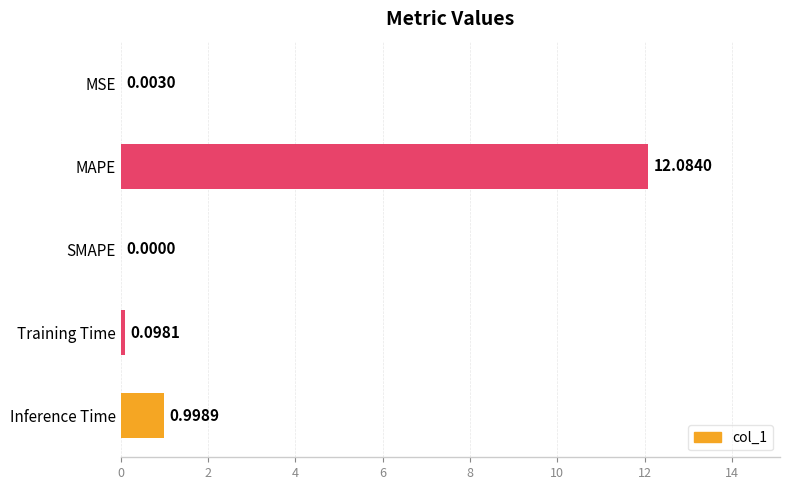

What is the sum of all values?

13.2